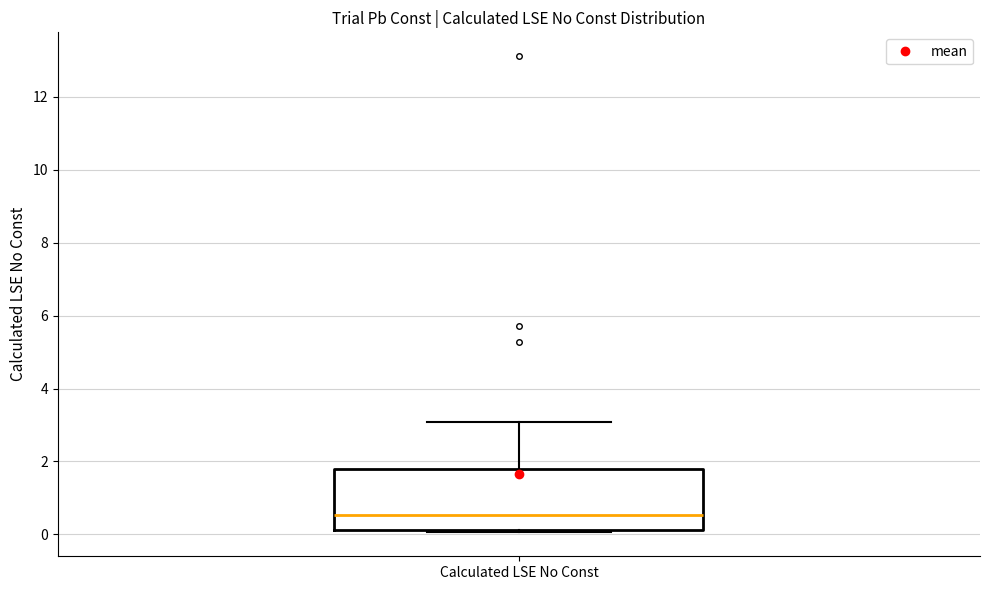

Where is the lower edge of the box for Calculated LSE No Const on the y-axis? The values are not printed on the chart, so give them approximately, as read against the axis.

0.2